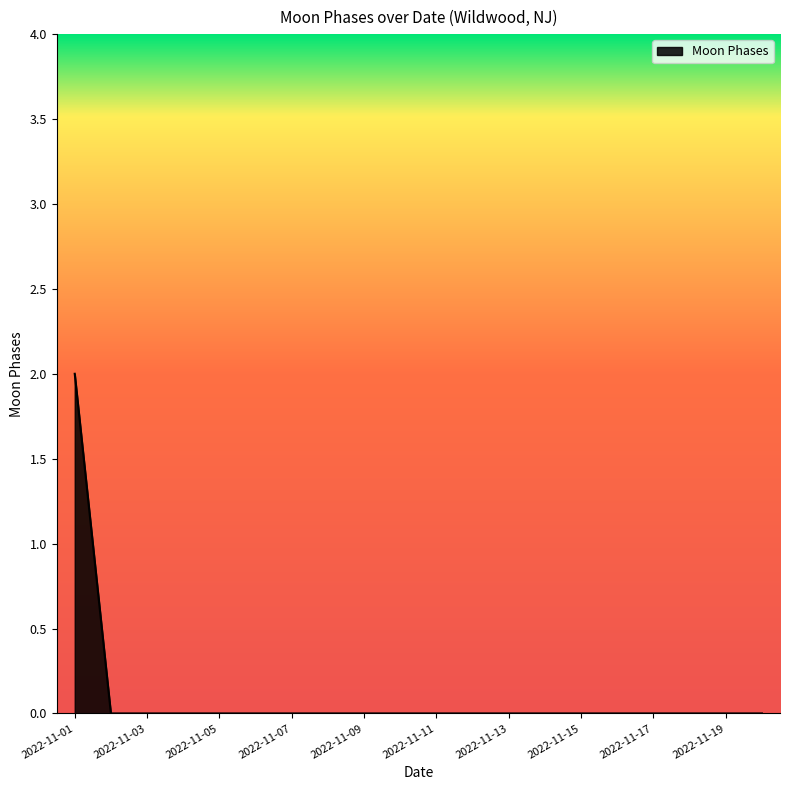

Does the chart display data point markers on the line(s)?

No